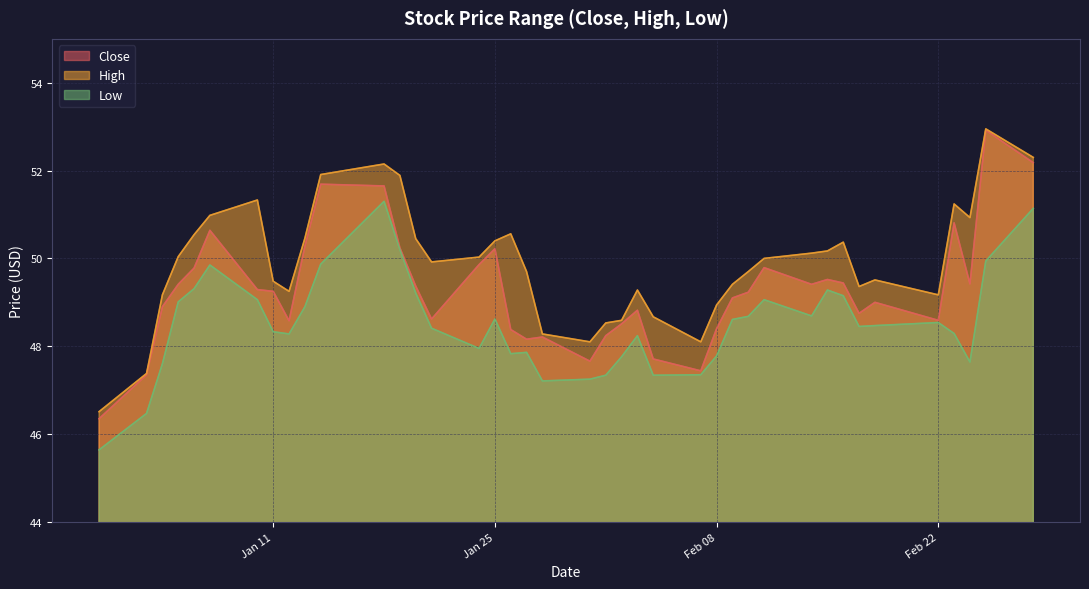

The value of Low at 2022-01-12 is 78.8. True or false?

False